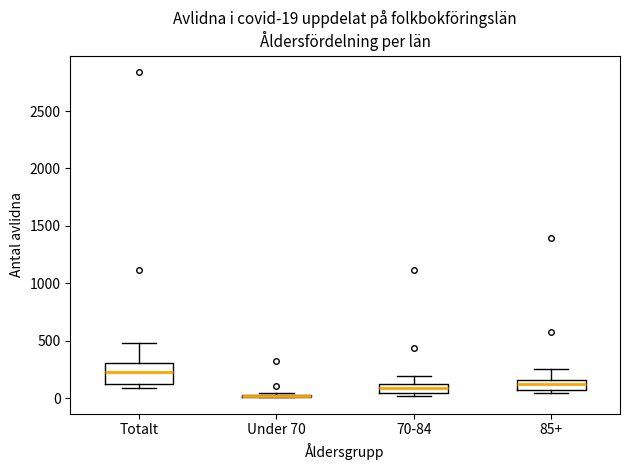

Comparing the boxes themselves (not the whiskers), which one is the tallest?

Totalt